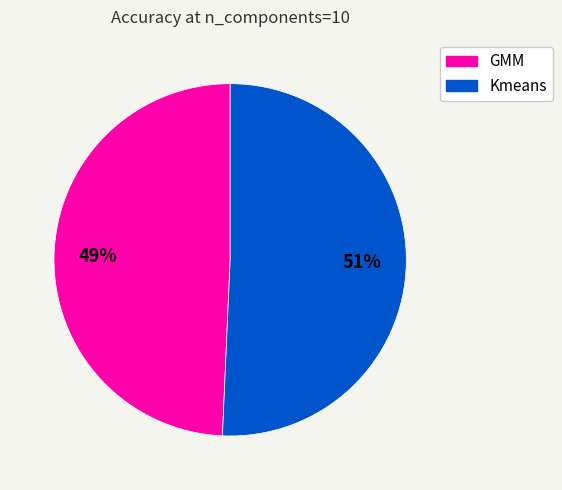

Rank the categories by value from highest to lowest.

Kmeans, GMM